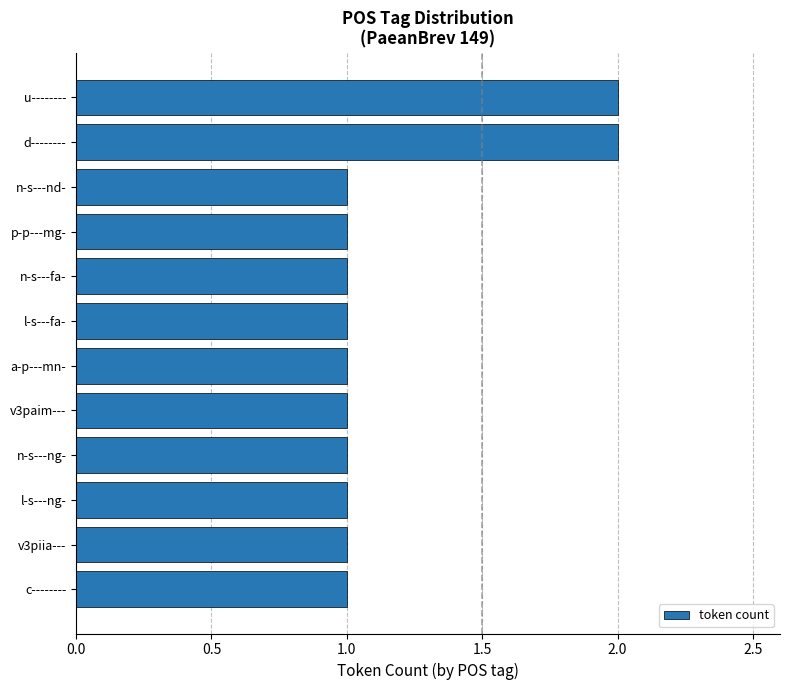

The chart shows a value of 1 at v3piia---. True or false?

True